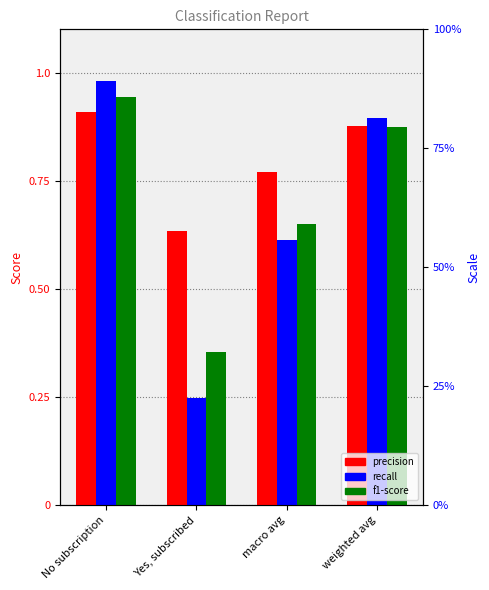

Is the value of recall at No subscription greater than the value of f1-score at weighted avg?

Yes